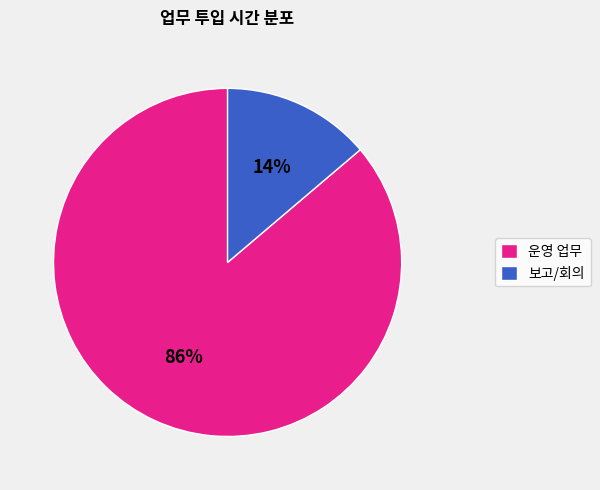

Rank the categories by value from lowest to highest.

보고/회의, 운영 업무